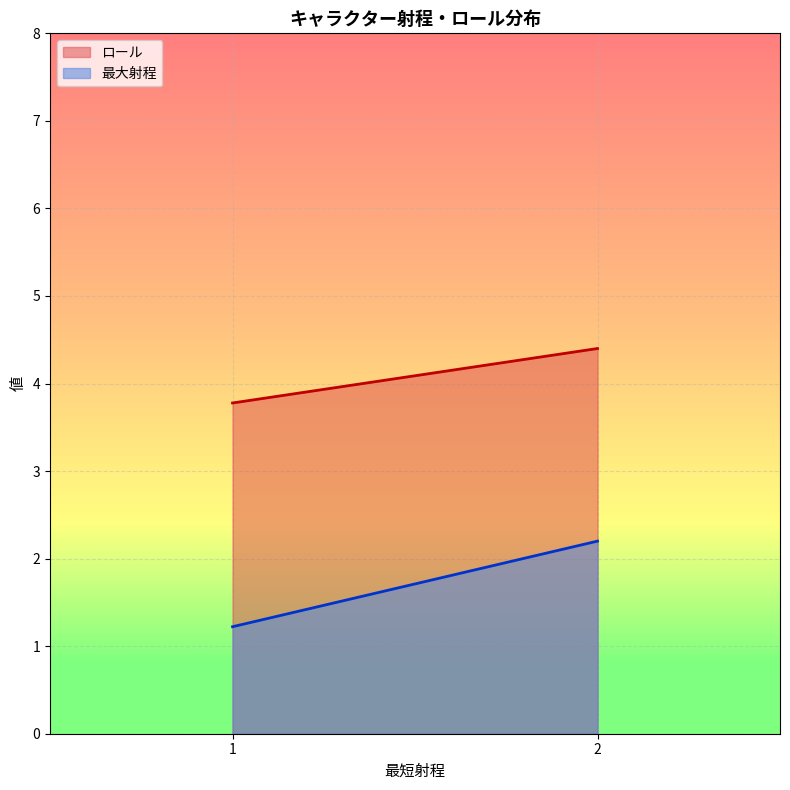

What is the highest value of the 最大射程 series?

2.2